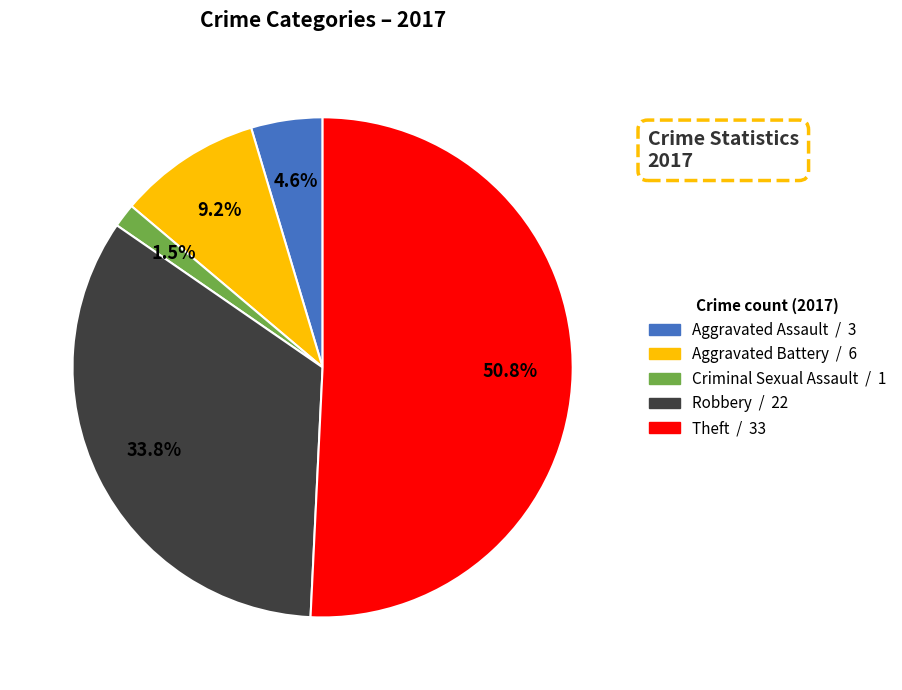

Does any single category account for the majority?

Yes